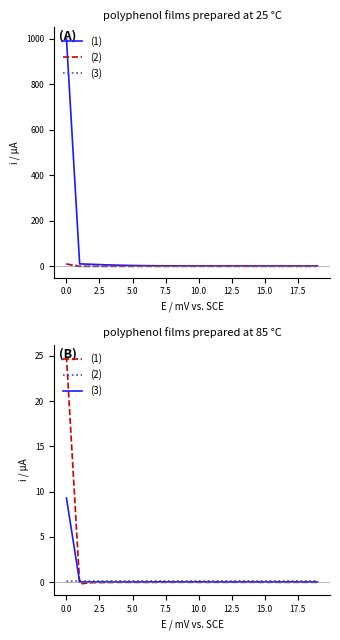

How many data points in (1) are less than 0?

19